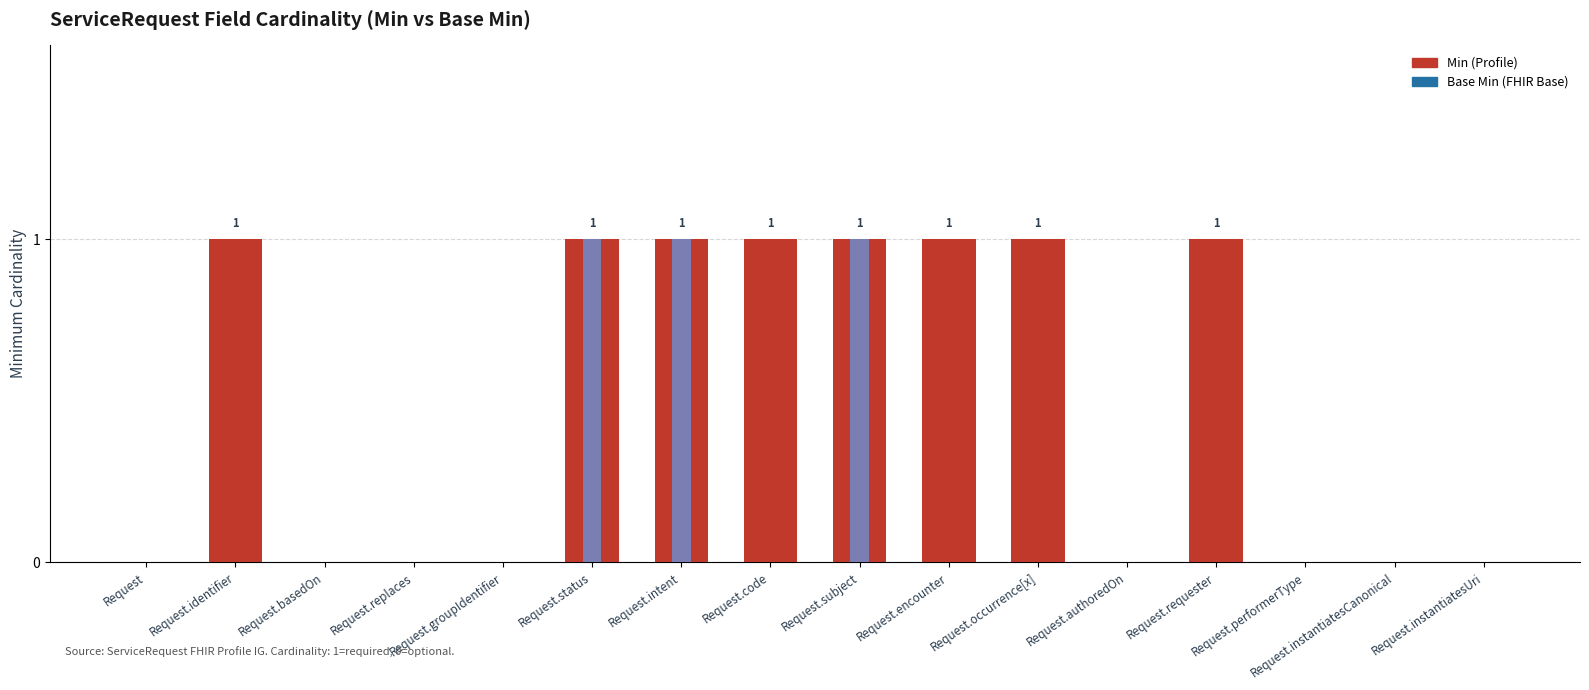

Reading right to left, what are all the values shown in this chart?

Min: Request.instantiatesUri=0	Request.instantiatesCanonical=0	Request.performerType=0	Request.requester=1	Request.authoredOn=0	Request.occurrence[x]=1	Request.encounter=1	Request.subject=1	Request.code=1	Request.intent=1	Request.status=1	Request.groupIdentifier=0	Request.replaces=0	Request.basedOn=0	Request.identifier=1	Request=0
Base Min: Request.instantiatesUri=0	Request.instantiatesCanonical=0	Request.performerType=0	Request.requester=0	Request.authoredOn=0	Request.occurrence[x]=0	Request.encounter=0	Request.subject=1	Request.code=0	Request.intent=1	Request.status=1	Request.groupIdentifier=0	Request.replaces=0	Request.basedOn=0	Request.identifier=0	Request=0